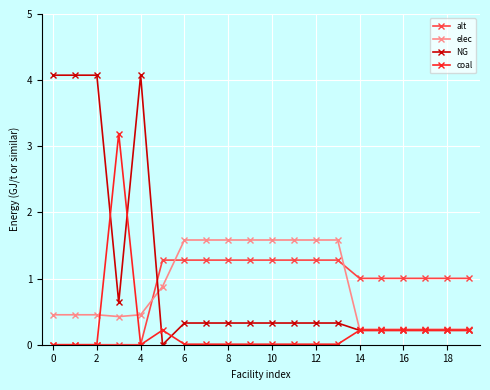

How many data points does each series have?

20